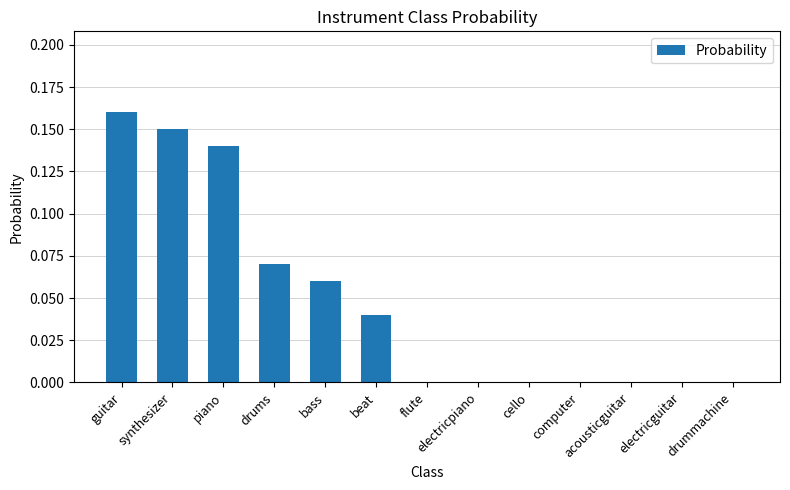

Which label corresponds to the largest value in the chart?

guitar